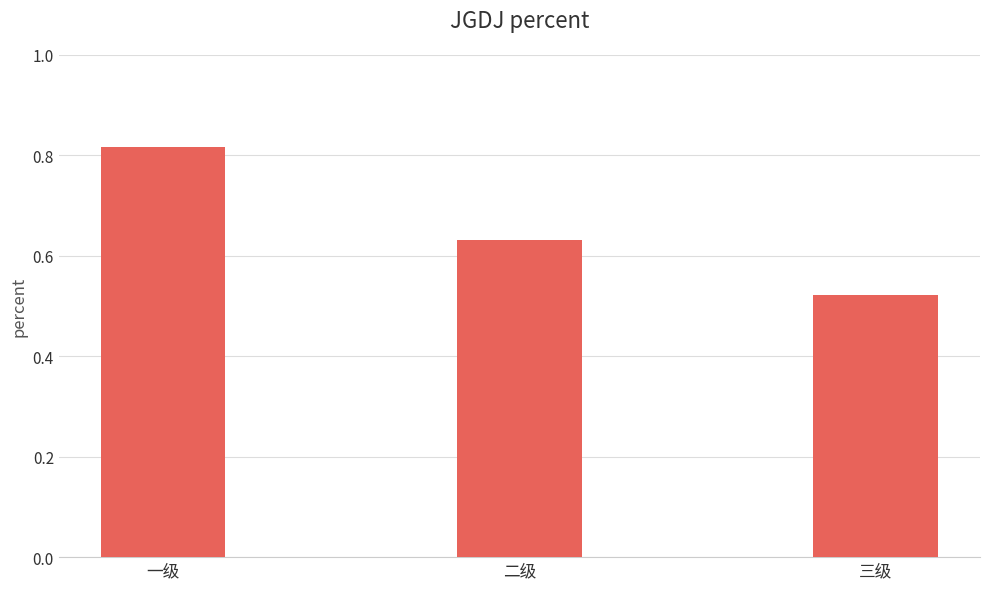

List the labels in order of value, largest first.

一级, 二级, 三级